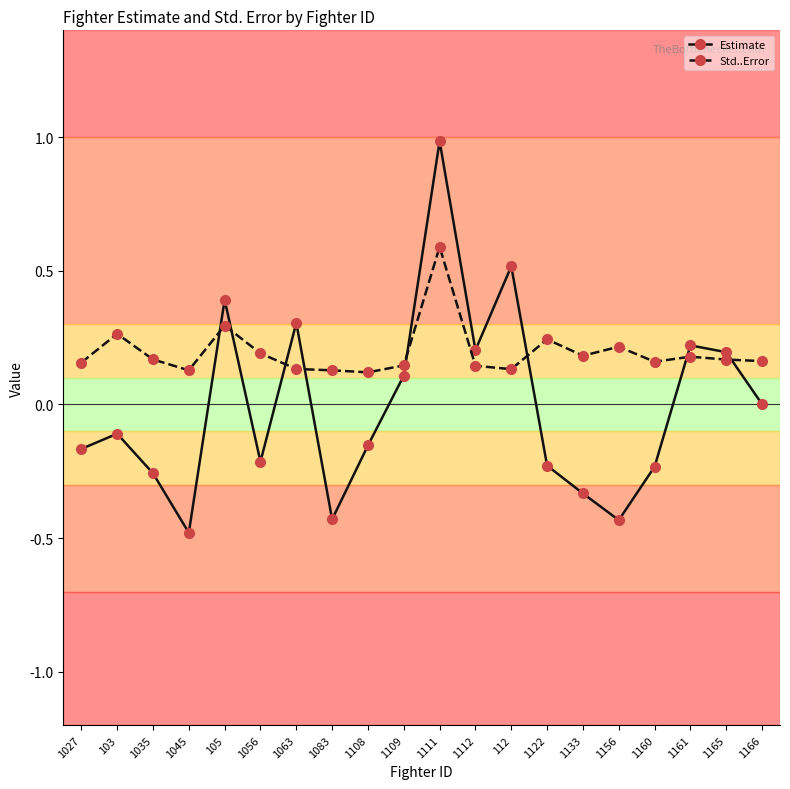

Which series has the largest total across all categories?

Std..Error